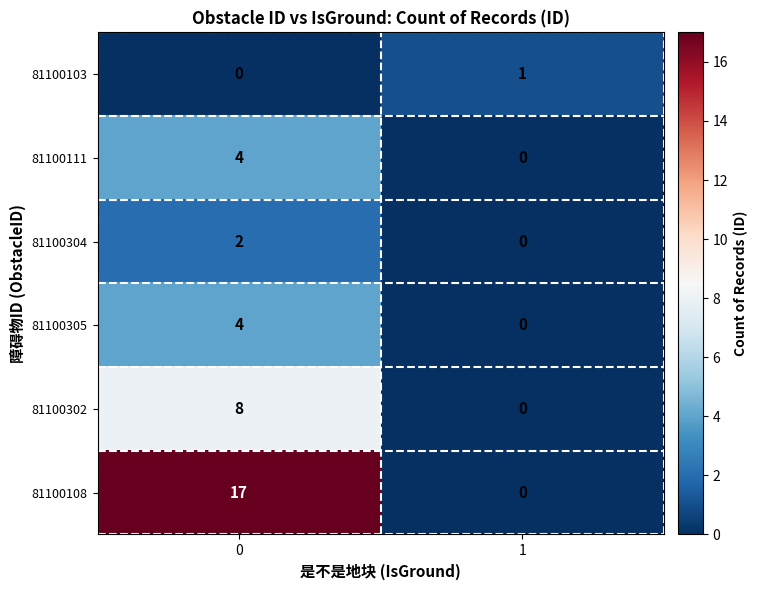

What is the difference between the maximum and minimum values in the 81100305 series?

4